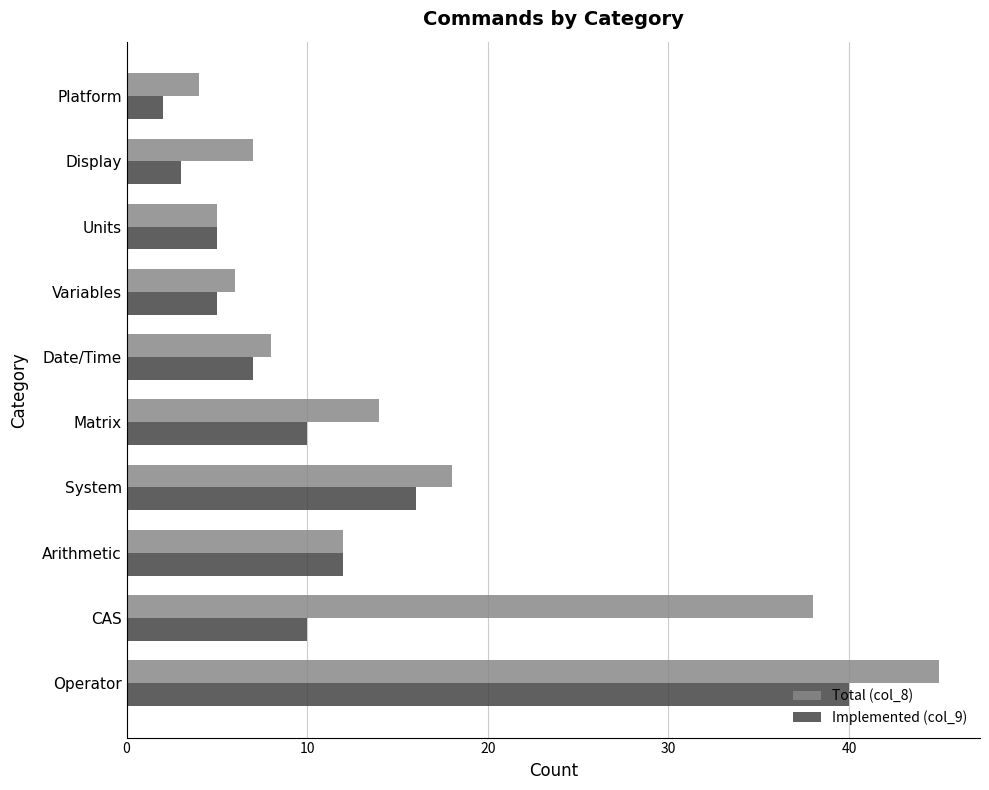

Where is Total (col_8) nearest to the value 24?

System